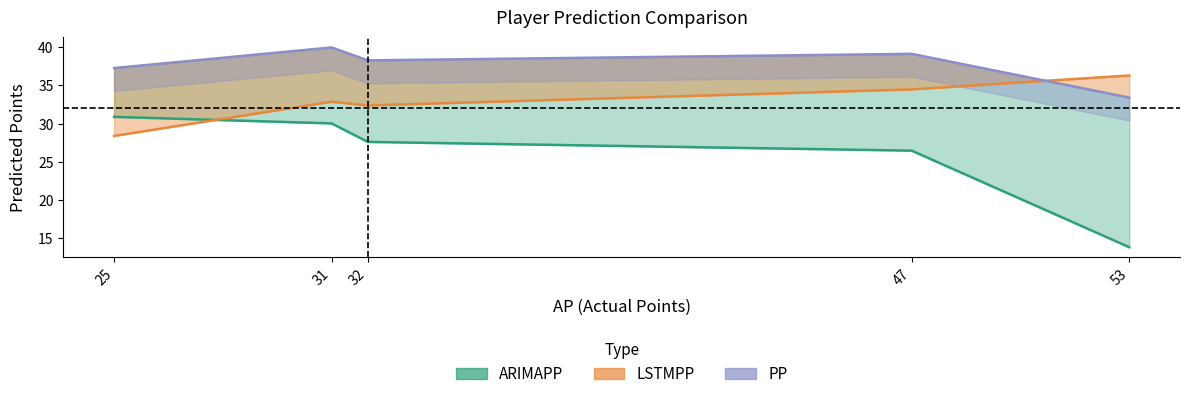

True or false: PP has a value of 8.9 at Cash.

False